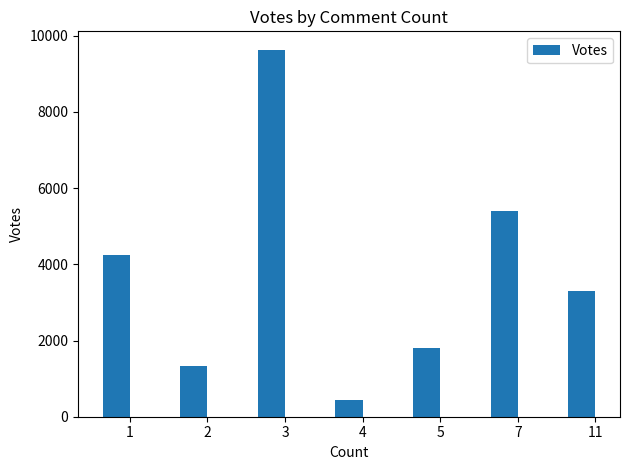

What is the value of the 3rd bar from the left?

9634